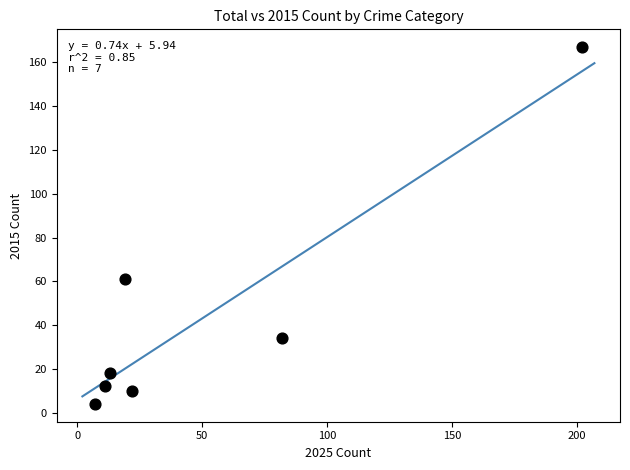

What Y value in the scatter plot is closest to 85?

61